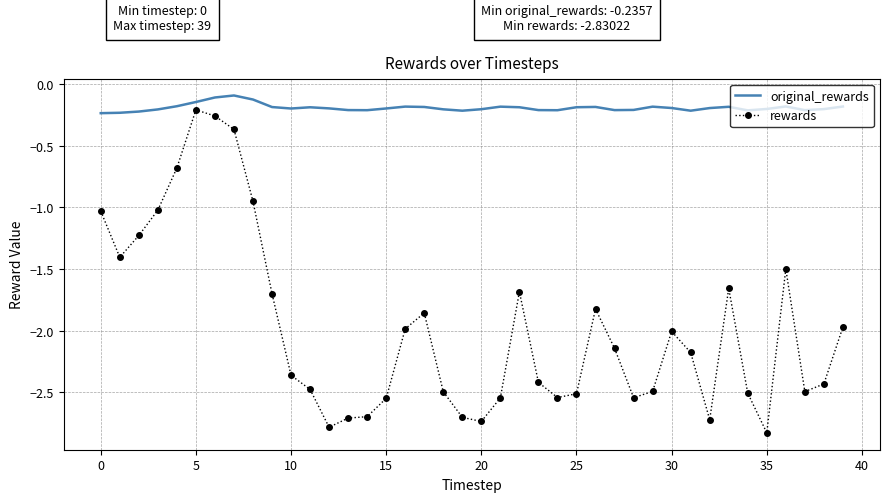

True or false: rewards and original_rewards intersect in this chart.

False